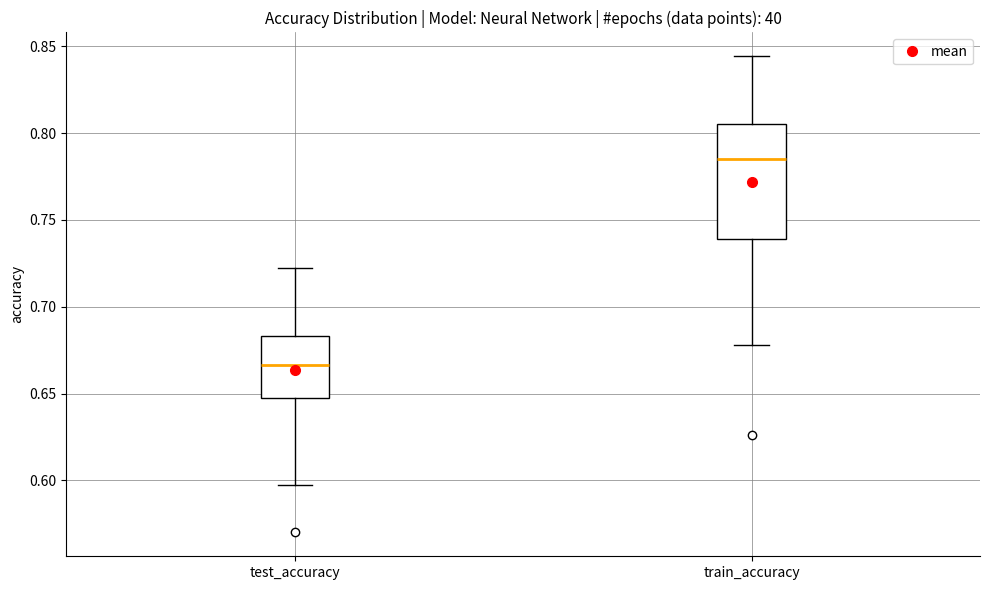

Which box is the tallest, from its lower edge to its upper edge?

train_accuracy